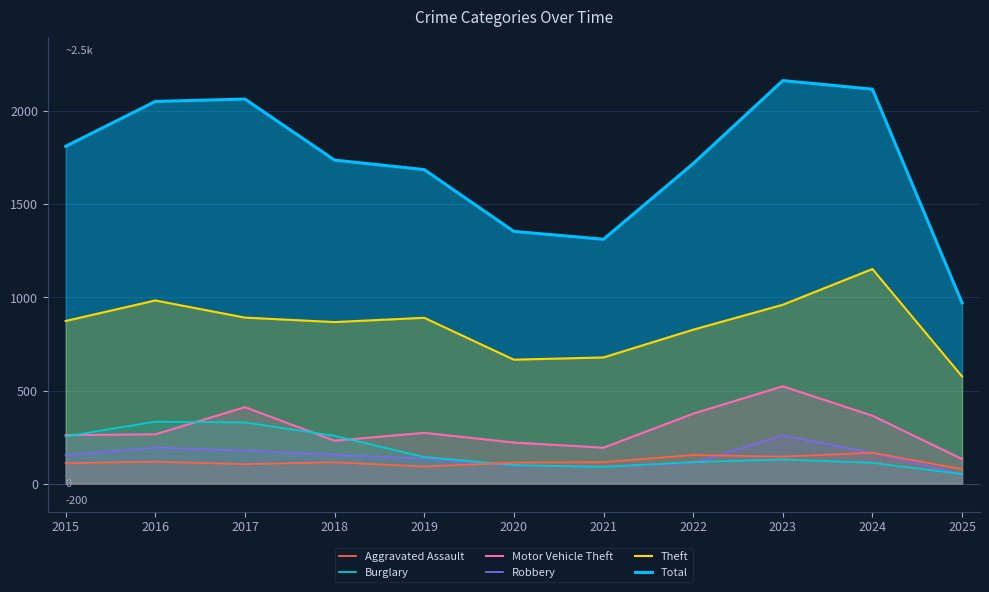

What is the difference between the maximum and minimum values in the Burglary series?

281